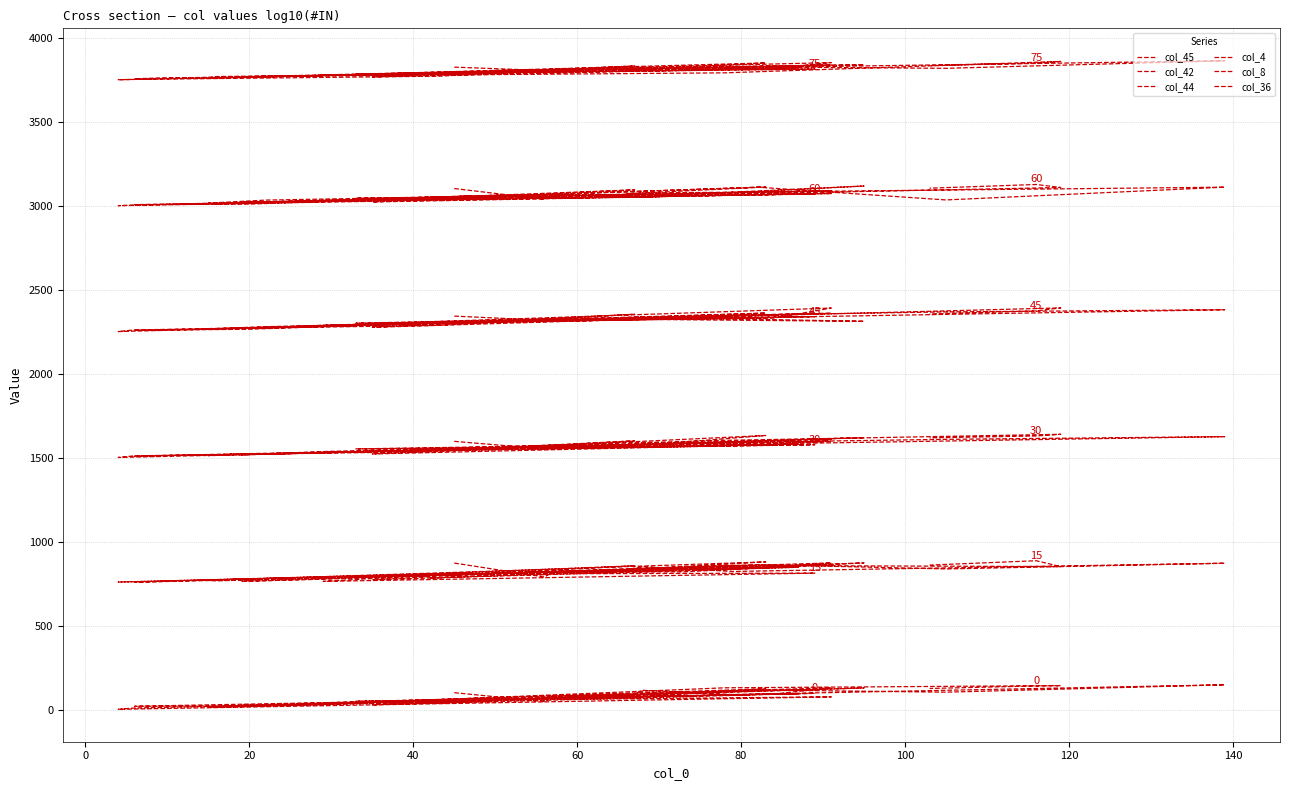

What is the average value of the col_44 series?

1570